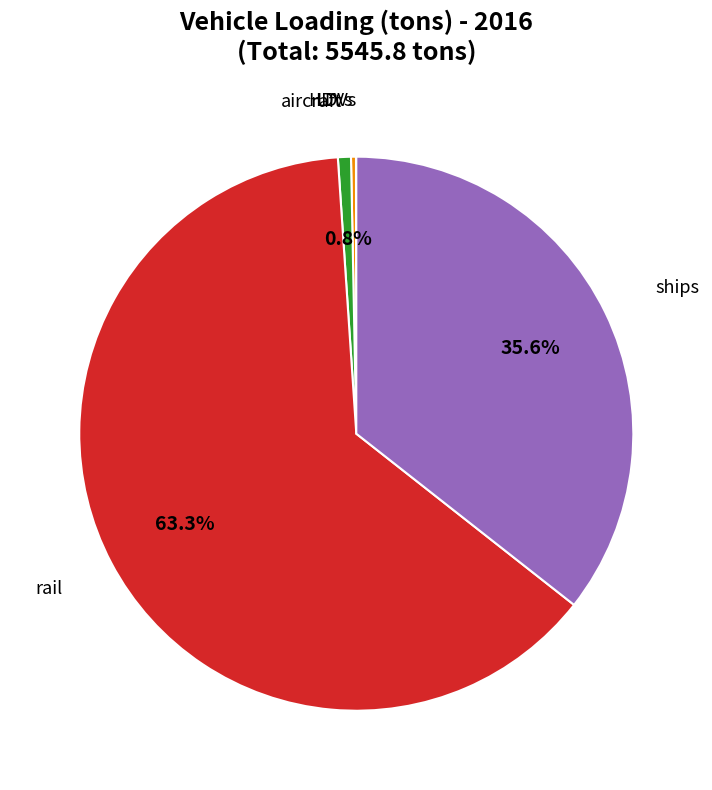

Is there any slice that represents more than half of the pie?

Yes